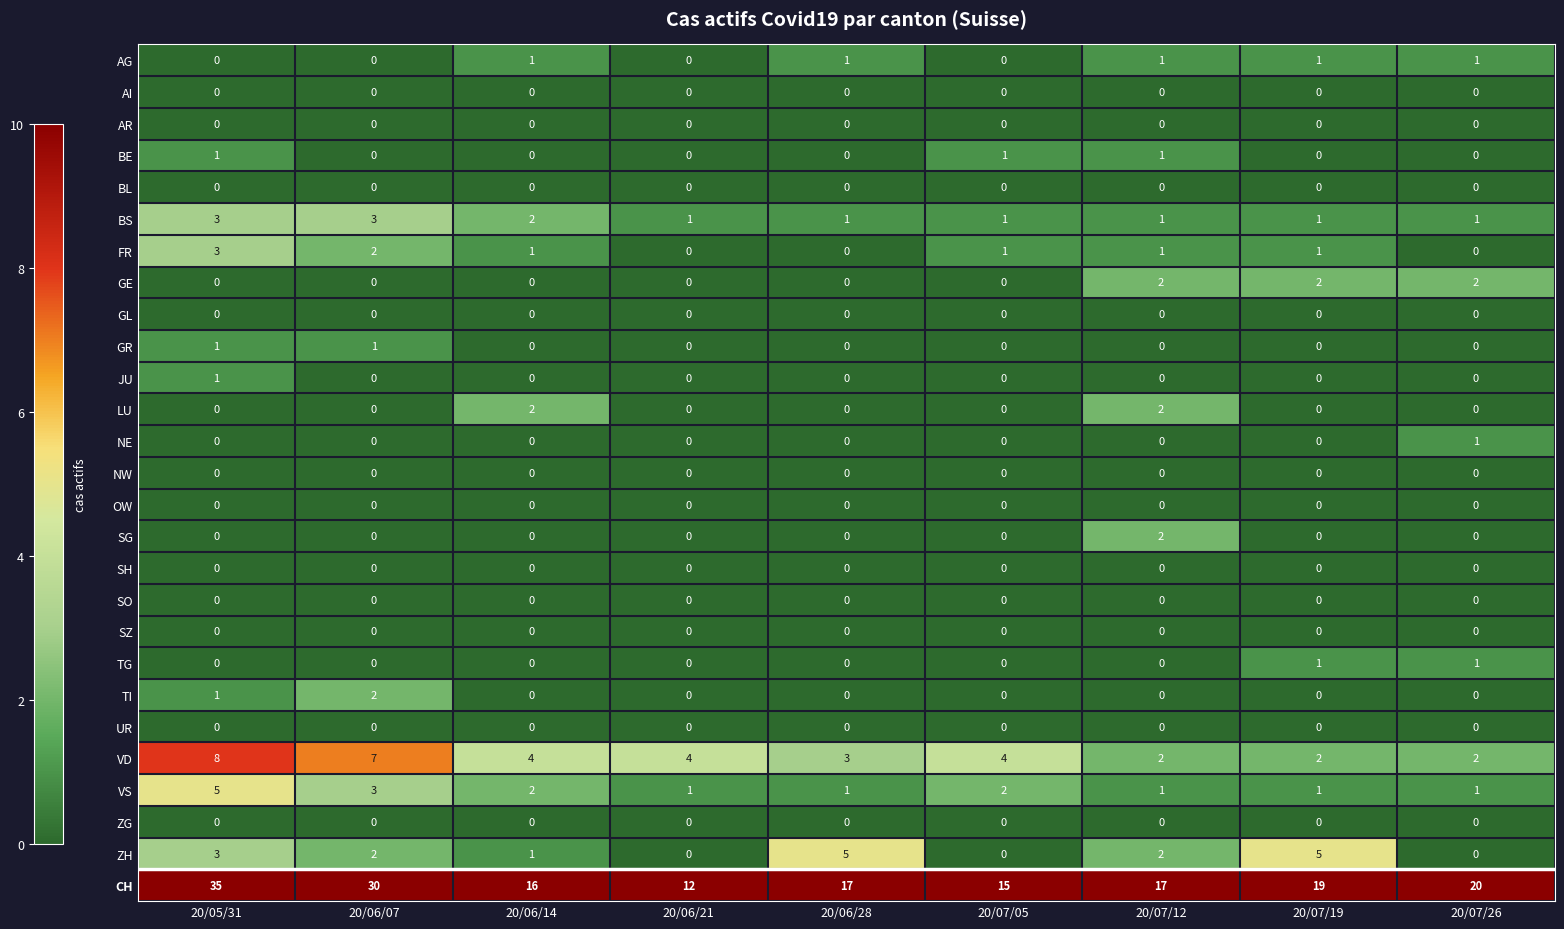

Which label corresponds to the largest value in the chart?

20/05/31